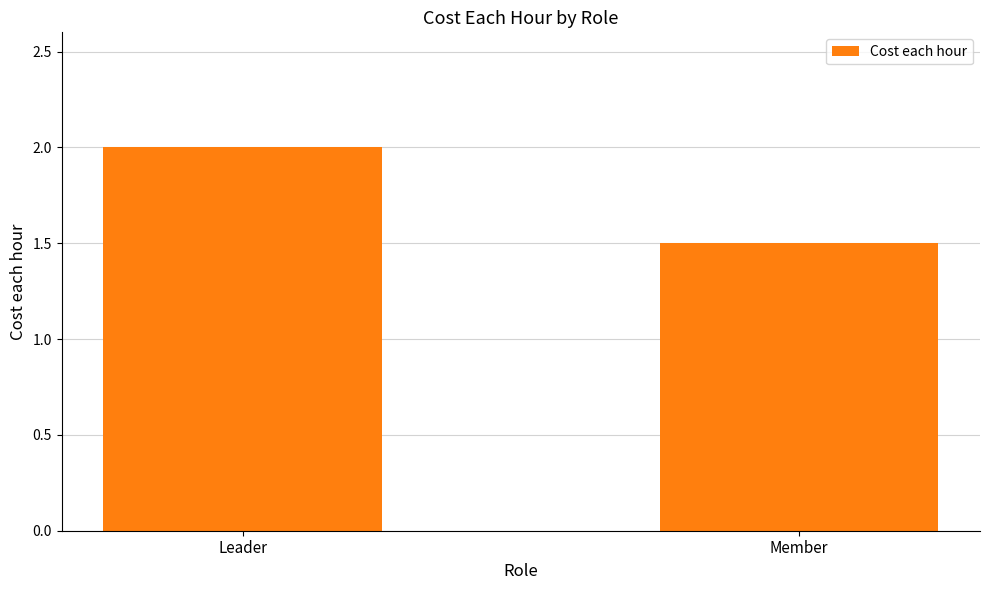

Reading left to right, transcribe all the data shown in this chart.

2.0	1.5